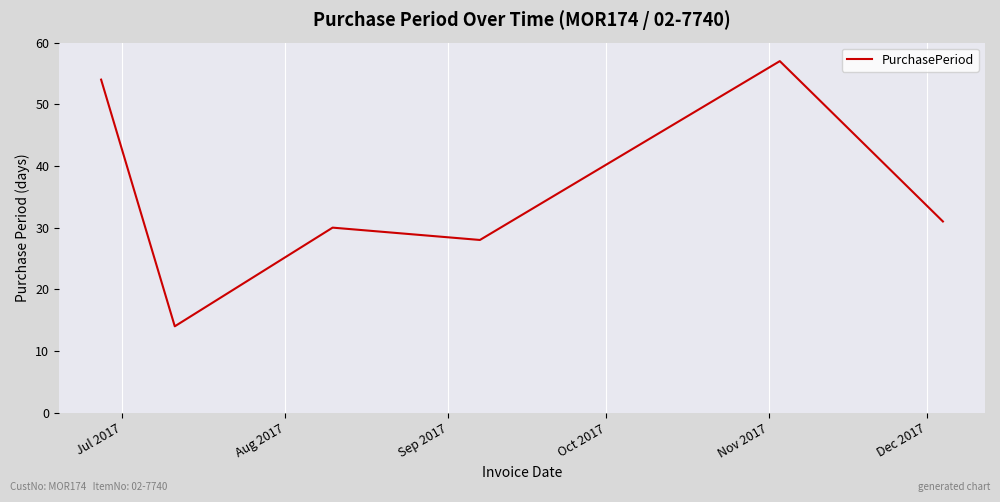

How many distinct data groups are displayed?

1